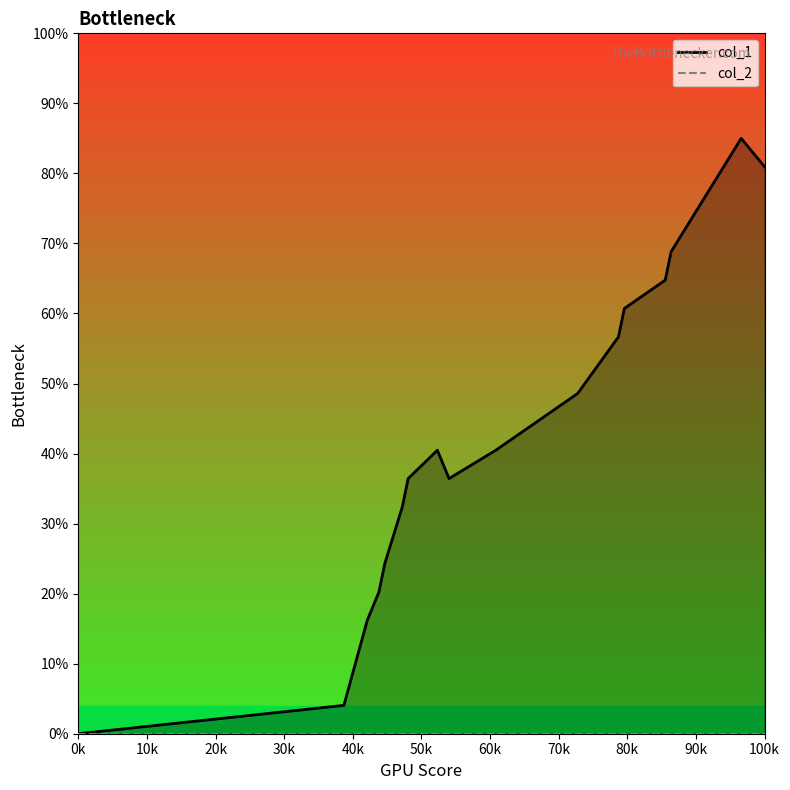

What is the value of the 7th point from the left?

36.4